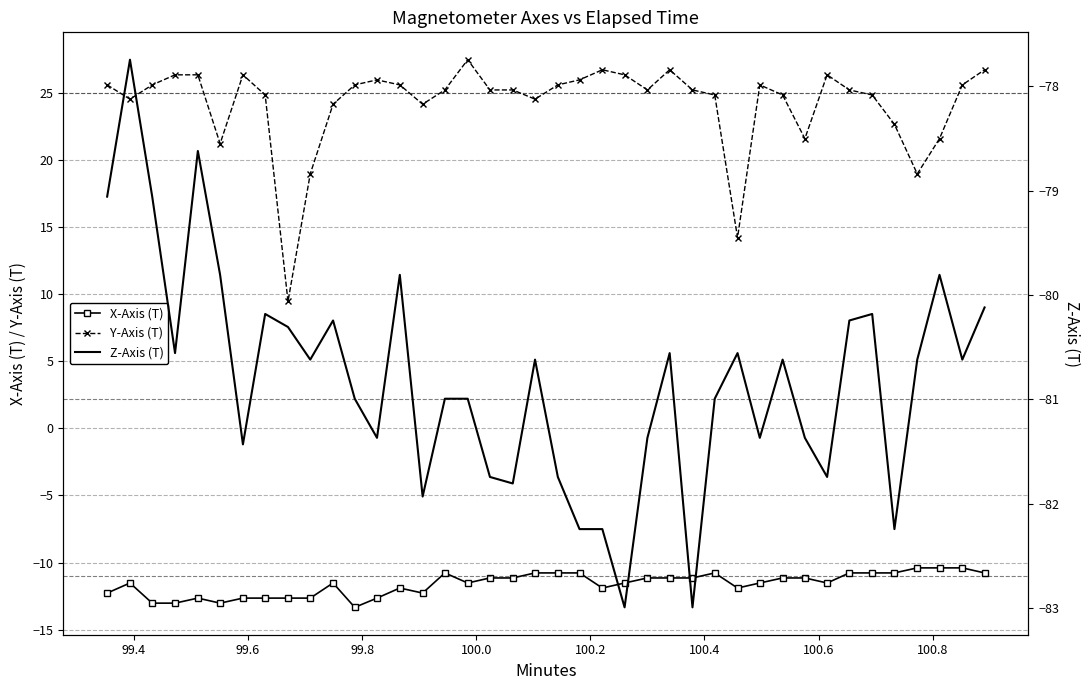

What is the lowest value of the Y-Axis (T) series?

9.4